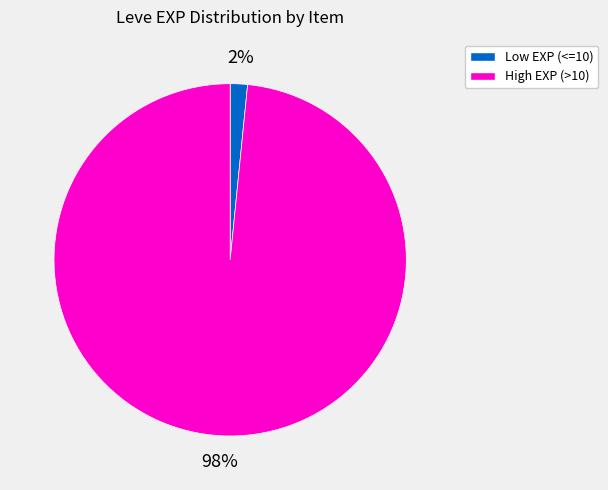

Rank the categories by value from highest to lowest.

High EXP (>10), Low EXP (<=10)